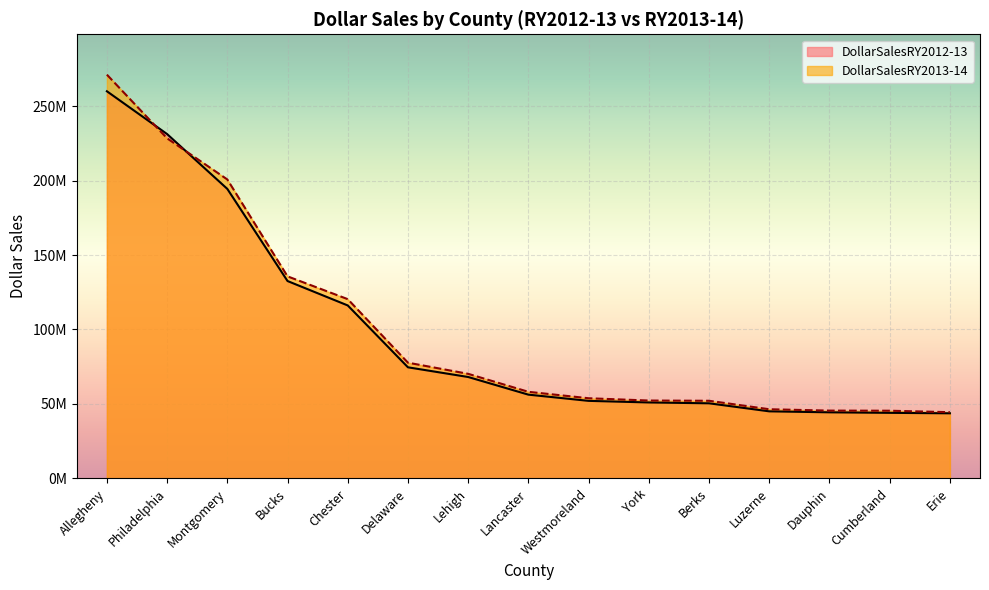

Reading left to right, extract all data points from this chart.

DollarSalesRY2012-13: Allegheny=260054637.4	Philadelphia=231297323.1	Montgomery=194464742.9	Bucks=132558344.9	Chester=116156848.7	Delaware=74591398.0	Lehigh=68083349.3	Lancaster=56225668.3	Westmoreland=52052044.4	York=50979299.3	Berks=50410337.2	Luzerne=45013049.7	Dauphin=44354240.9	Cumberland=43999140.3	Erie=43693780.7
DollarSalesRY2013-14: Allegheny=271212474.8	Philadelphia=228424798.2	Montgomery=200801436.8	Bucks=135700317.3	Chester=120388495.0	Delaware=77696292.7	Lehigh=70209394.6	Lancaster=58132089.6	Westmoreland=53806032.0	York=52268914.0	Berks=52109662.2	Luzerne=46419729.1	Dauphin=45501801.4	Cumberland=45427782.1	Erie=44439162.9